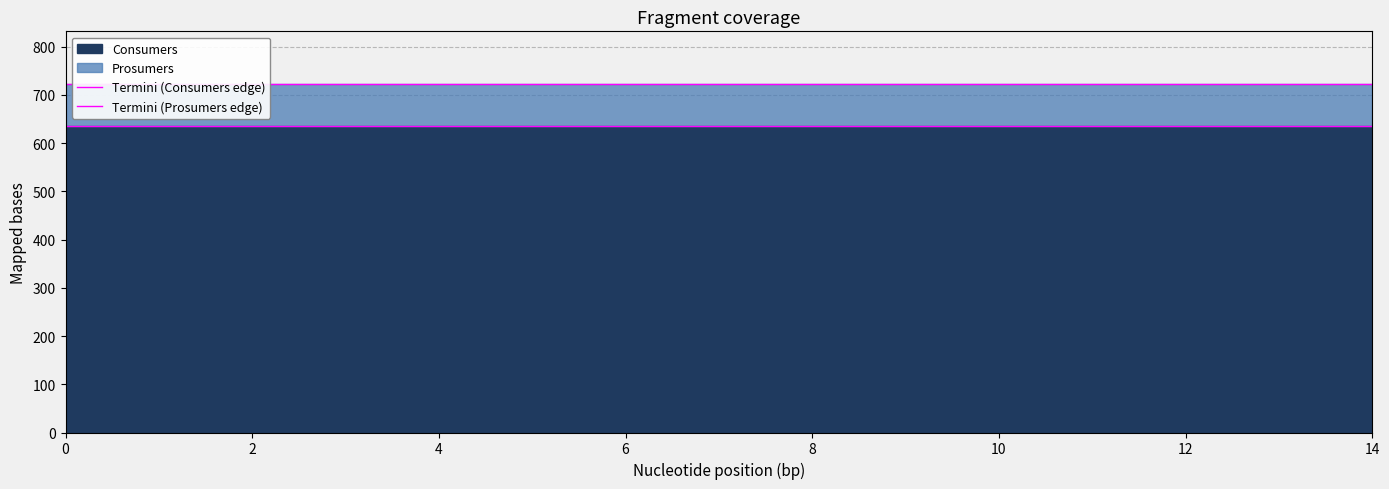

What is the sum of the Termini (Consumers edge) values at 12 and 10?

1270